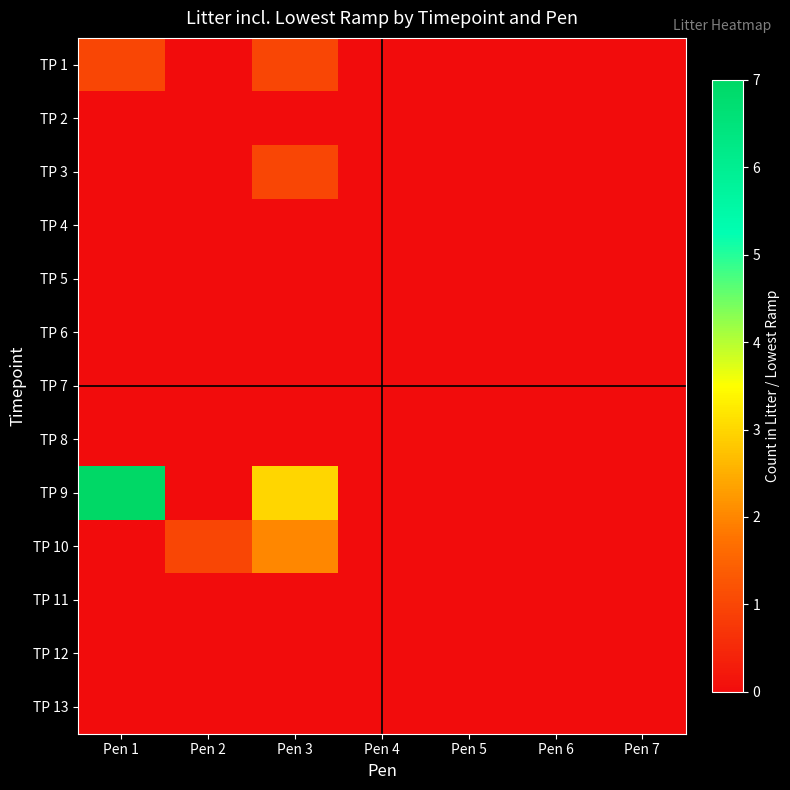

How many categories are shown in the chart?

7